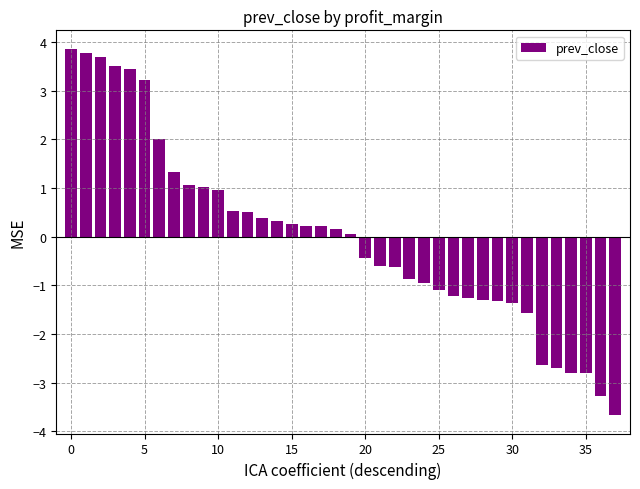

What is the value of the 34th bar from the left?

-2.7